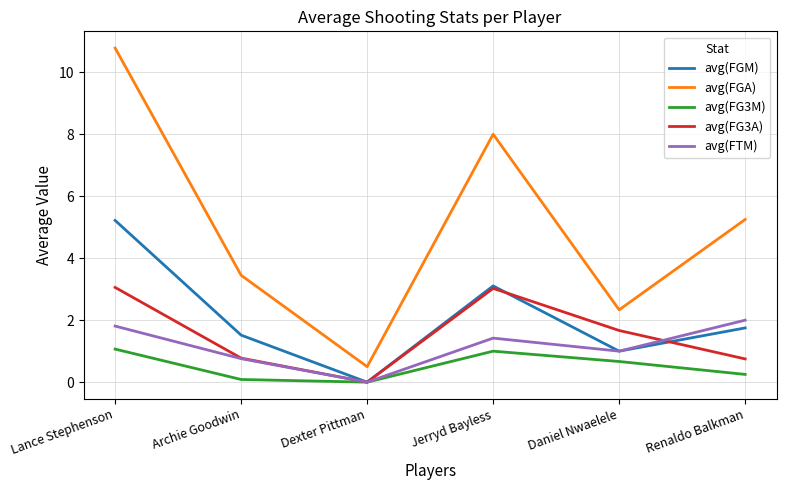

Rank the categories by avg(FGM) value from highest to lowest.

Lance Stephenson, Jerryd Bayless, Renaldo Balkman, Archie Goodwin, Daniel Nwaelele, Dexter Pittman